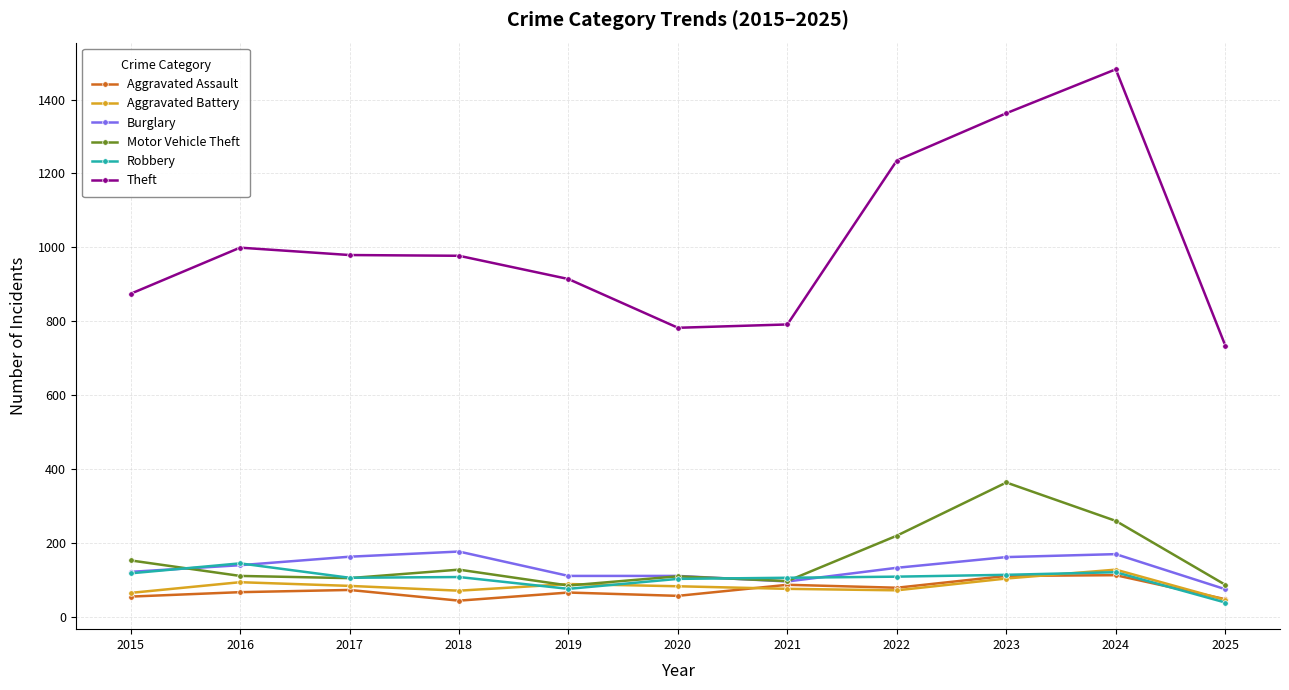

Rank the series at 2018 from lowest to highest value.

Aggravated Assault, Aggravated Battery, Robbery, Motor Vehicle Theft, Burglary, Theft